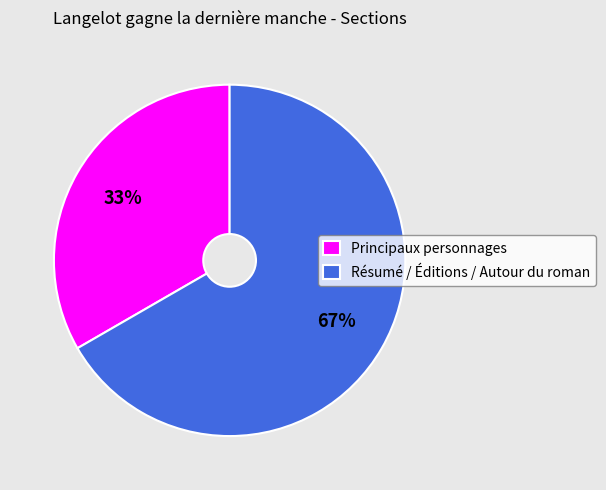

Which has a higher value, Principaux personnages or Résumé / Éditions / Autour du roman?

Résumé / Éditions / Autour du roman